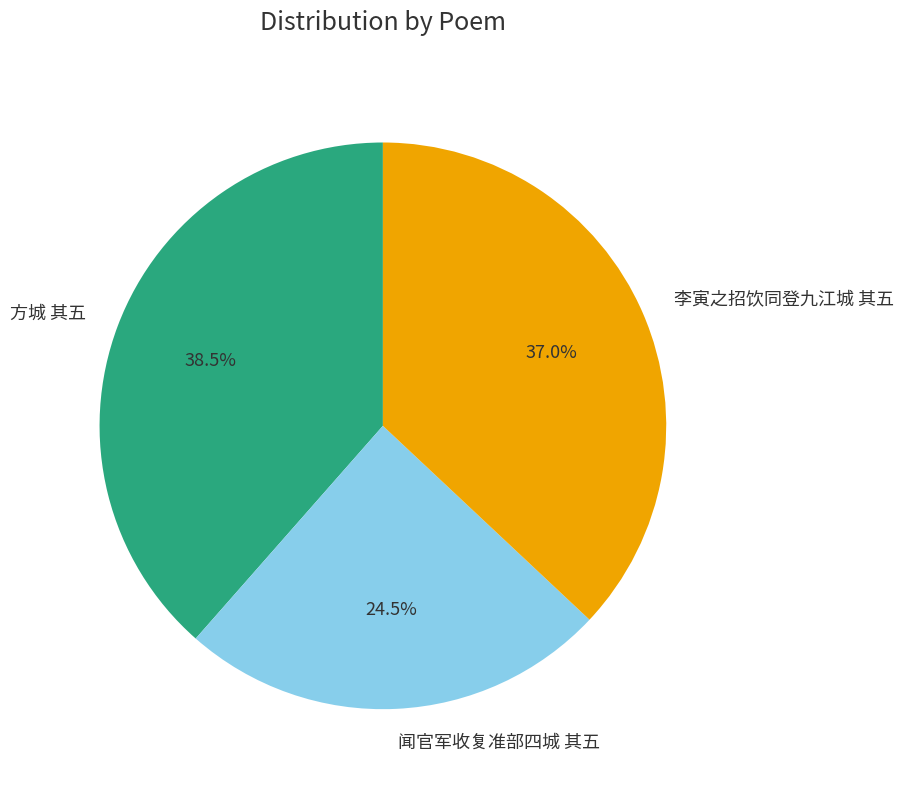

What is the largest slice in the pie chart?

方城 其五